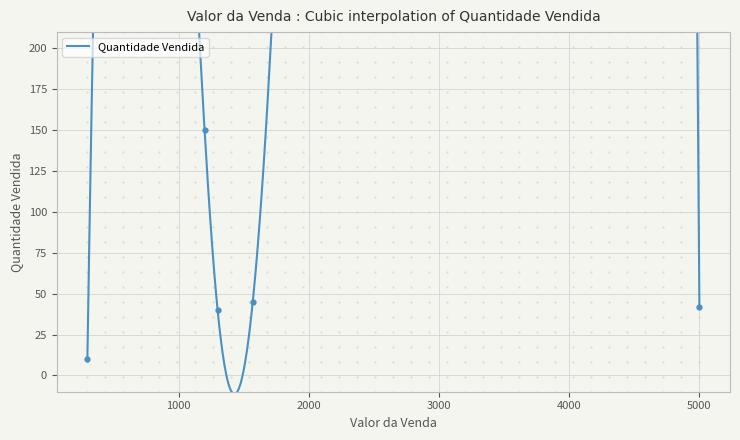

What is the value of the 2nd point from the left?

150